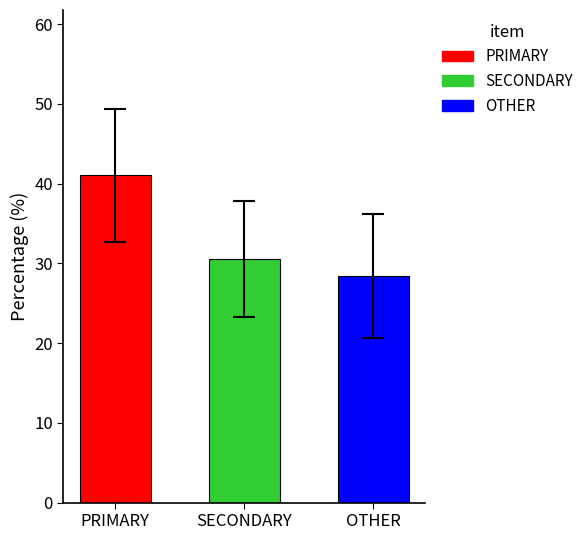

The value of SECONDARY at '22, wk41 is 30.4. True or false?

True